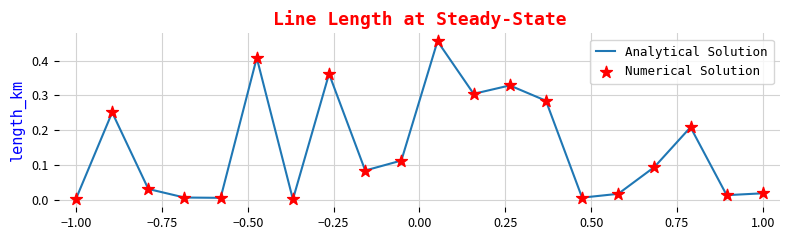

How many lines are shown in the chart?

1